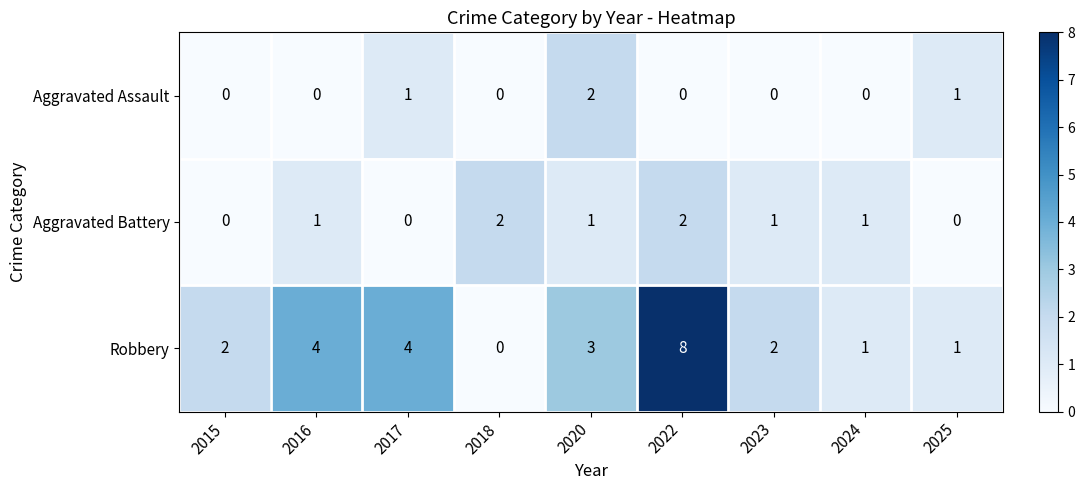

What is the difference between the highest and lowest values at 2024?

1